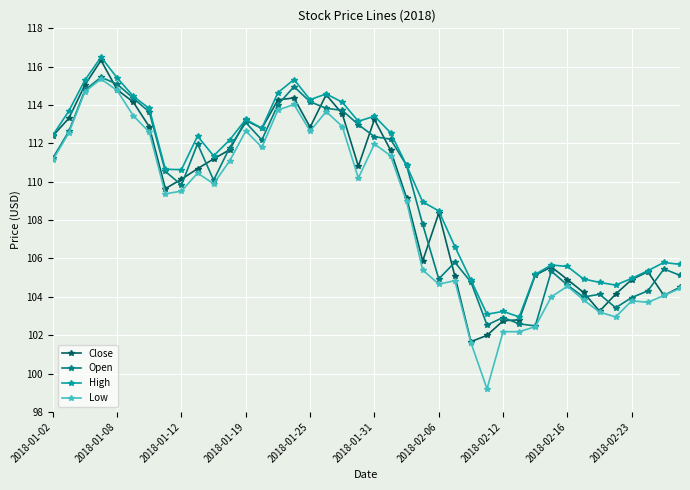

What is the value of the High point at the 39th from the left?

105.8